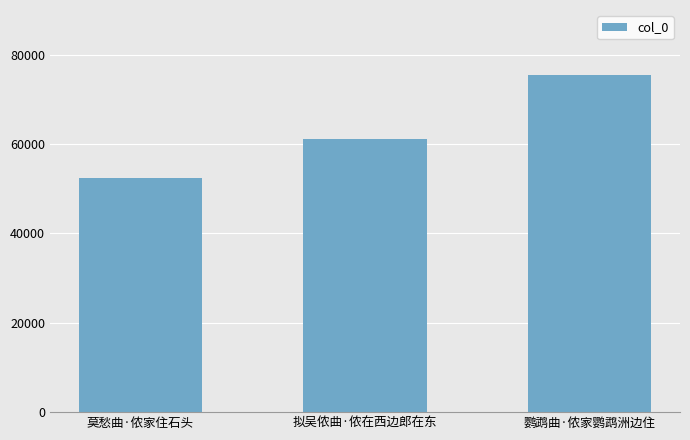

The chart shows a value of 38233 at 拟吴侬曲·侬在西边郎在东. True or false?

False